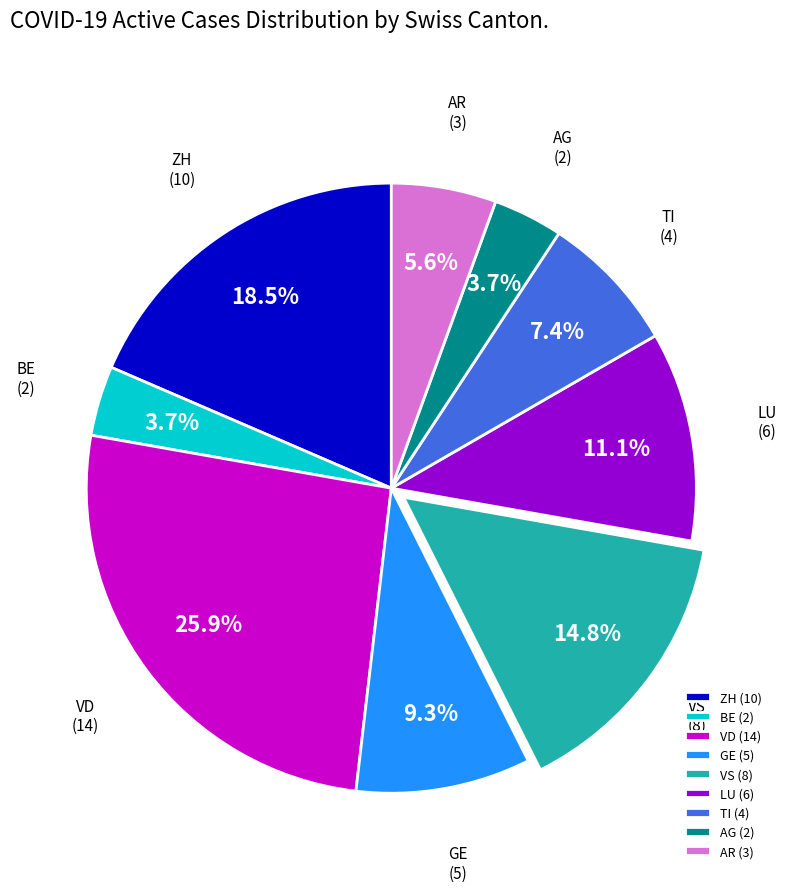

What is the ratio of the value at AR (3) to the value at BE (2)?

1.5